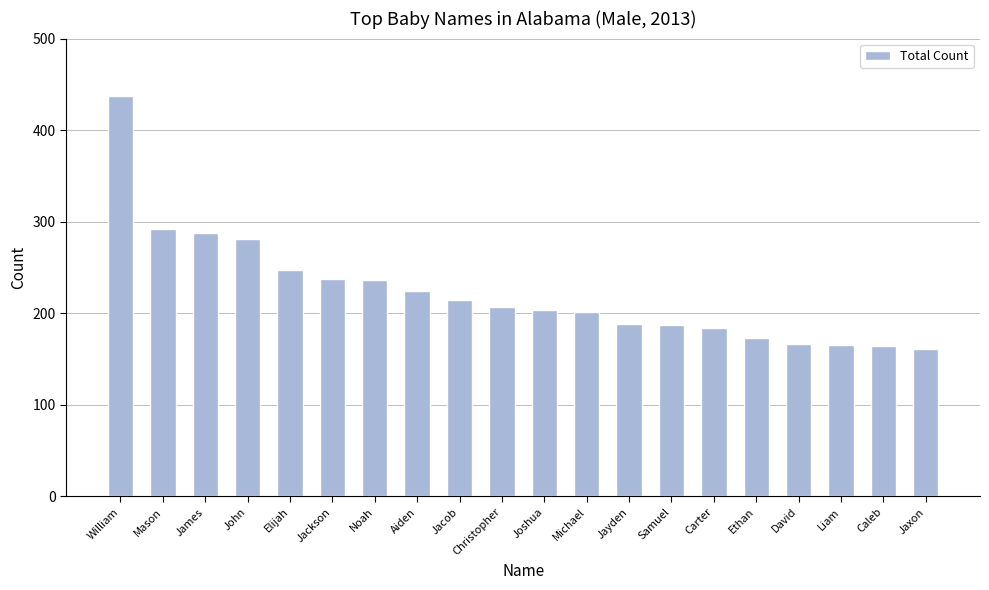

What is the label of the 4th bar from the left?

John